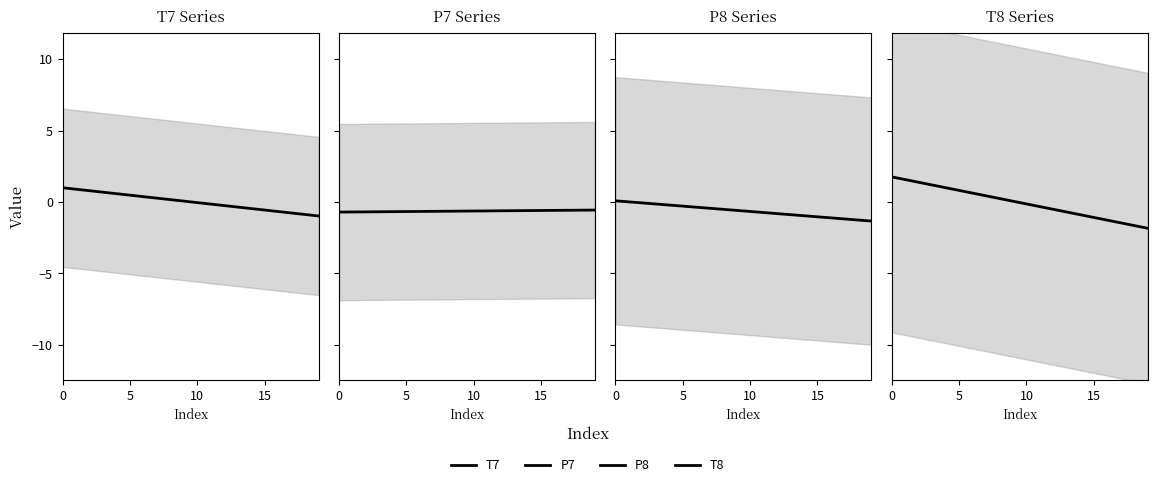

Between 11 and 18, which series saw the biggest shift?

T8